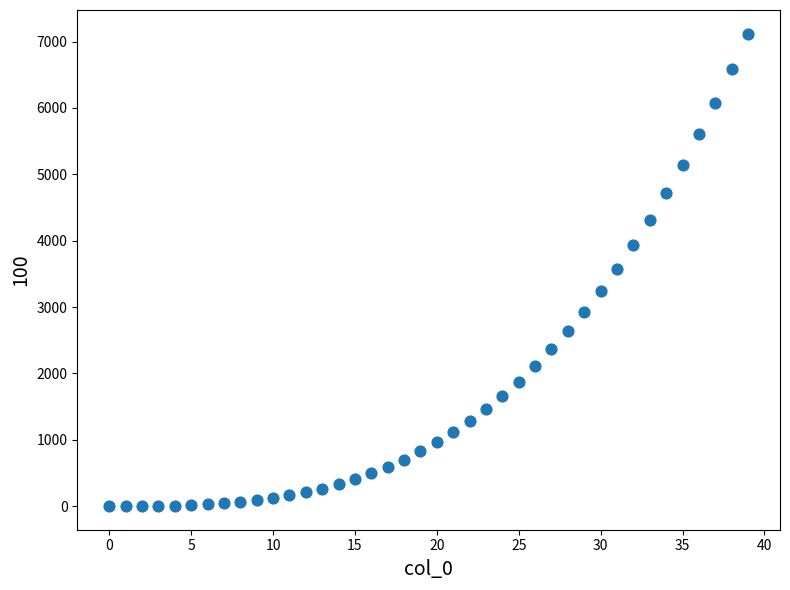

What is the range of Y values (max minus min)?

7118.3